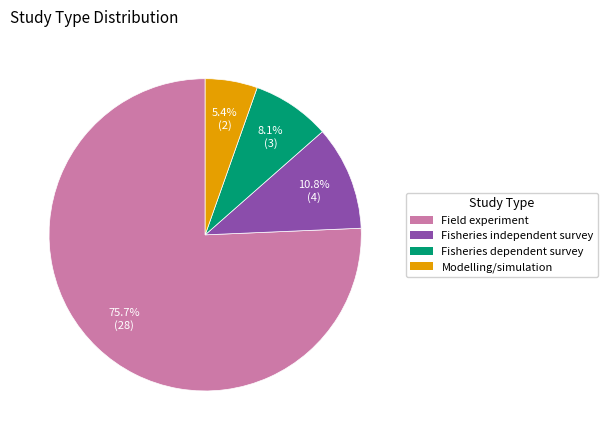

To the nearest percent, what percentage of the pie is Fisheries dependent survey?

8%